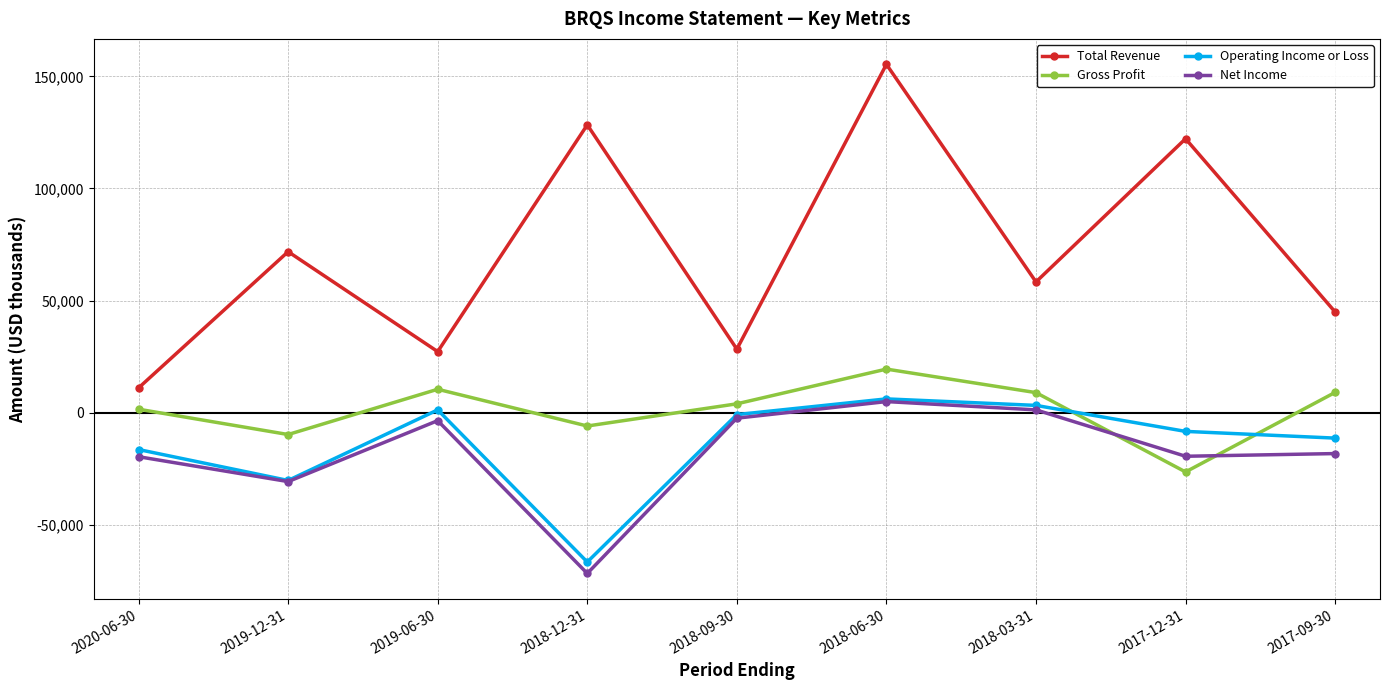

Which series has the largest total across all categories?

Total Revenue